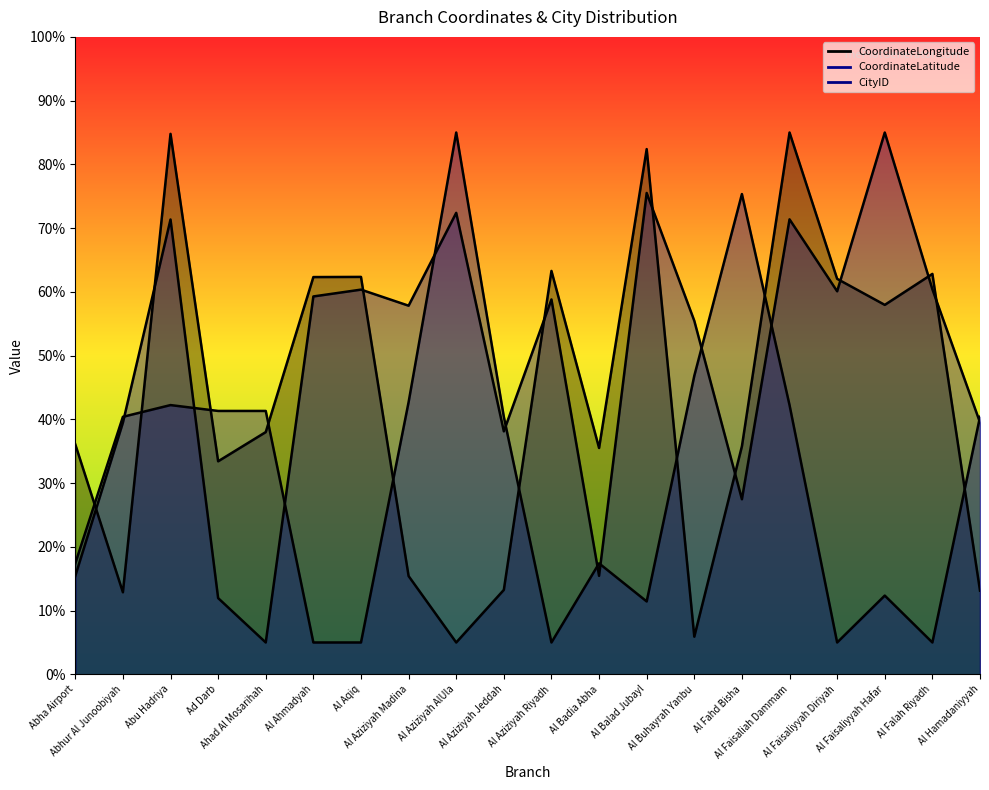

Which category has the highest value across all series?

Al Faisaliah Dammam